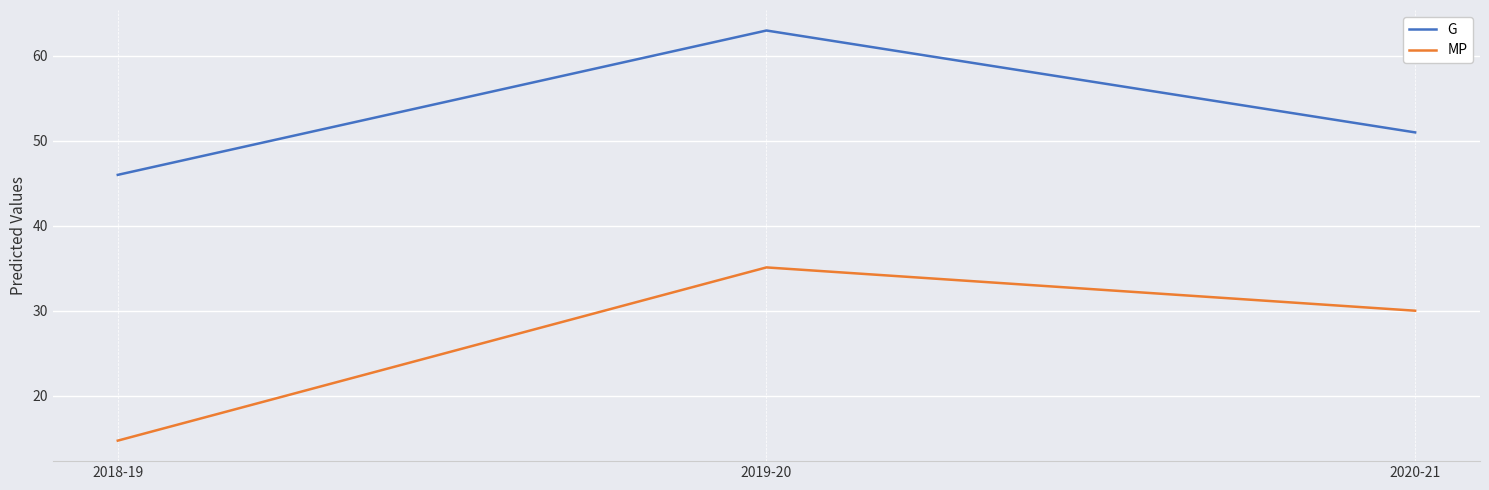

Reading right to left, list all the values displayed in this chart.

G: 51.0	63.0	46.0
MP: 30.0	35.1	14.7